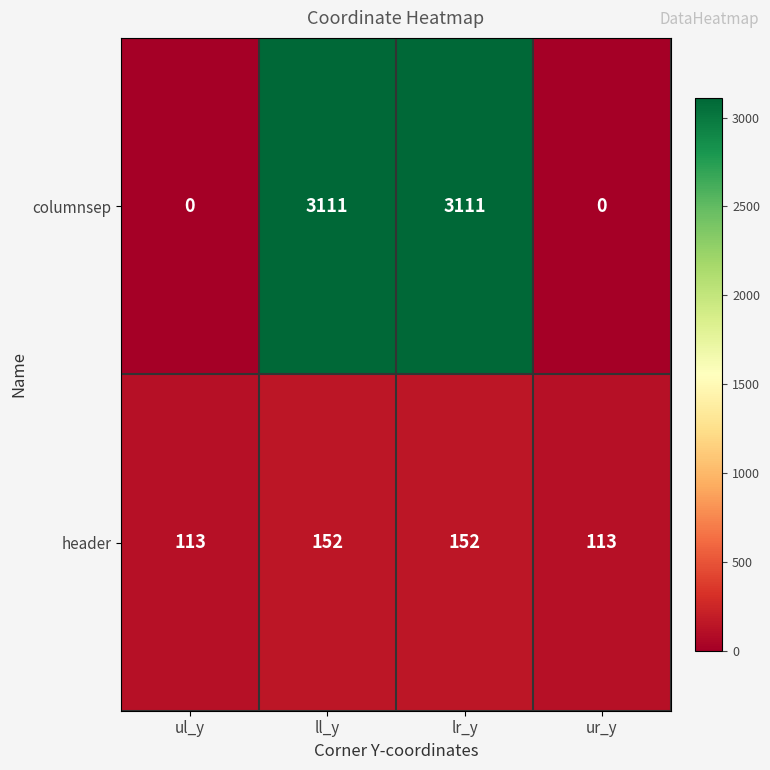

Rank the series by their average value, from lowest to highest.

header, columnsep